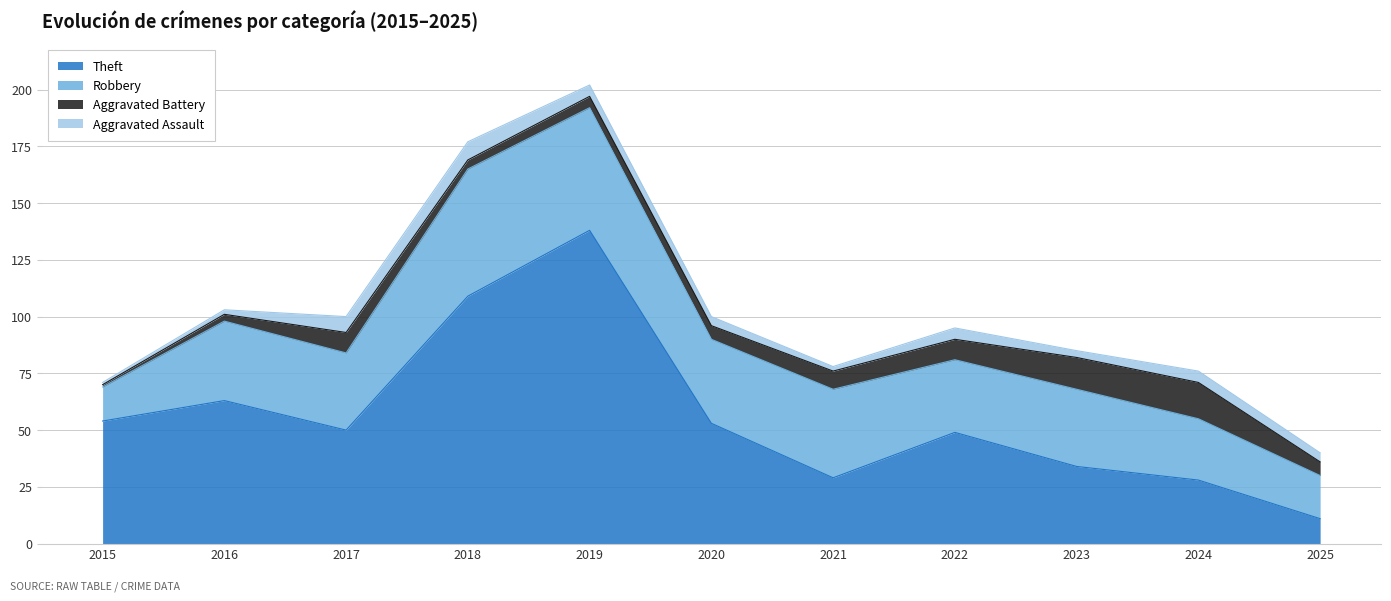

True or false: Aggravated Battery has more than 2 points higher than both neighbors.

False